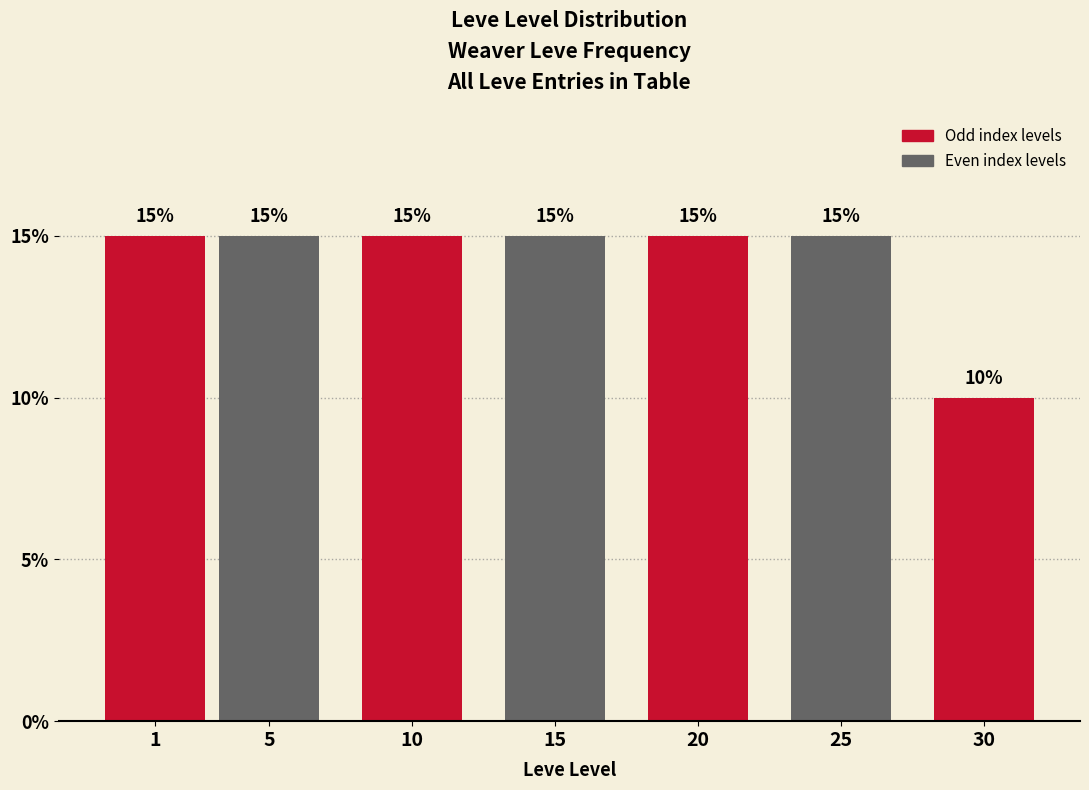

Reading right to left, transcribe all the data shown in this chart.

30=10	25=15	20=15	15=15	10=15	5=15	1=15